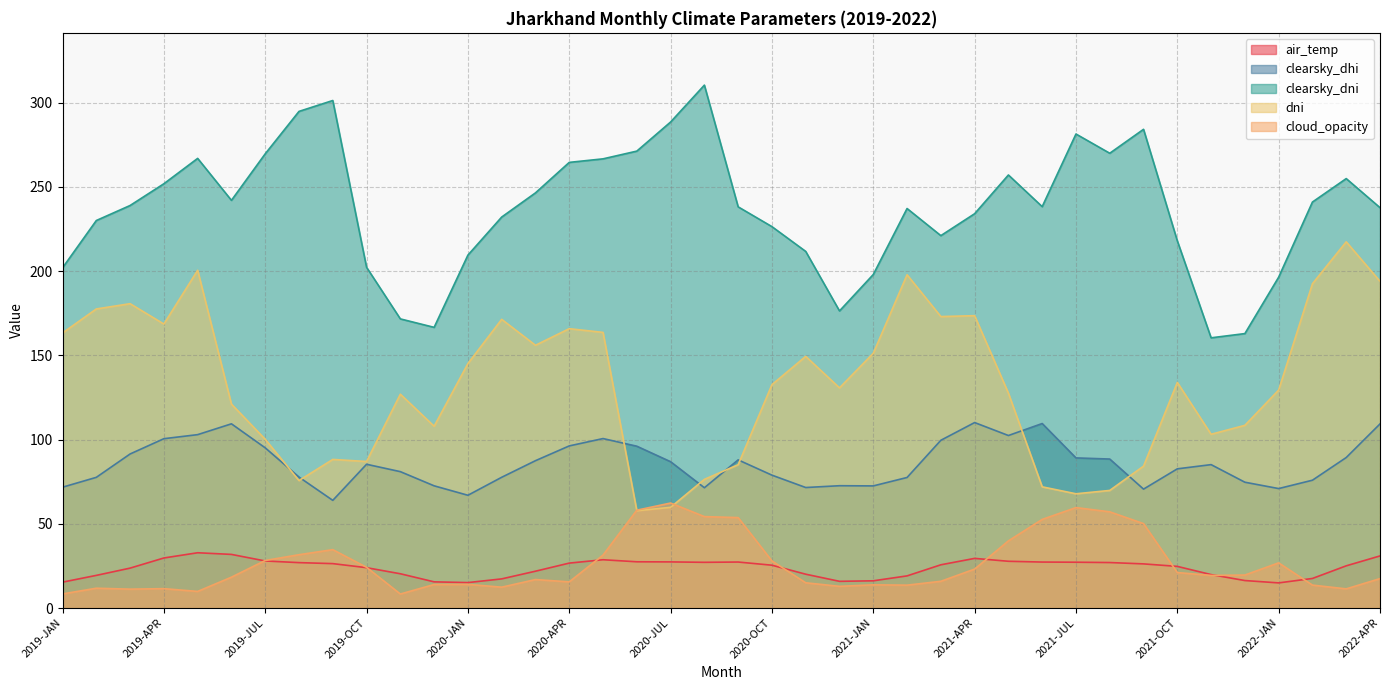

Rank the categories by air_temp value from lowest to highest.

2022-JAN, 2020-JAN, 2019-JAN, 2019-DEC, 2020-DEC, 2021-JAN, 2021-DEC, 2020-FEB, 2022-FEB, 2021-FEB, 2019-FEB, 2021-NOV, 2020-NOV, 2019-NOV, 2020-MAR, 2019-MAR, 2019-OCT, 2021-OCT, 2022-MAR, 2020-OCT, 2021-MAR, 2021-SEP, 2019-SEP, 2020-APR, 2019-AUG, 2021-AUG, 2020-AUG, 2021-JUL, 2021-JUN, 2020-SEP, 2020-JUL, 2020-JUN, 2021-MAY, 2019-JUL, 2020-MAY, 2021-APR, 2019-APR, 2022-APR, 2019-JUN, 2019-MAY